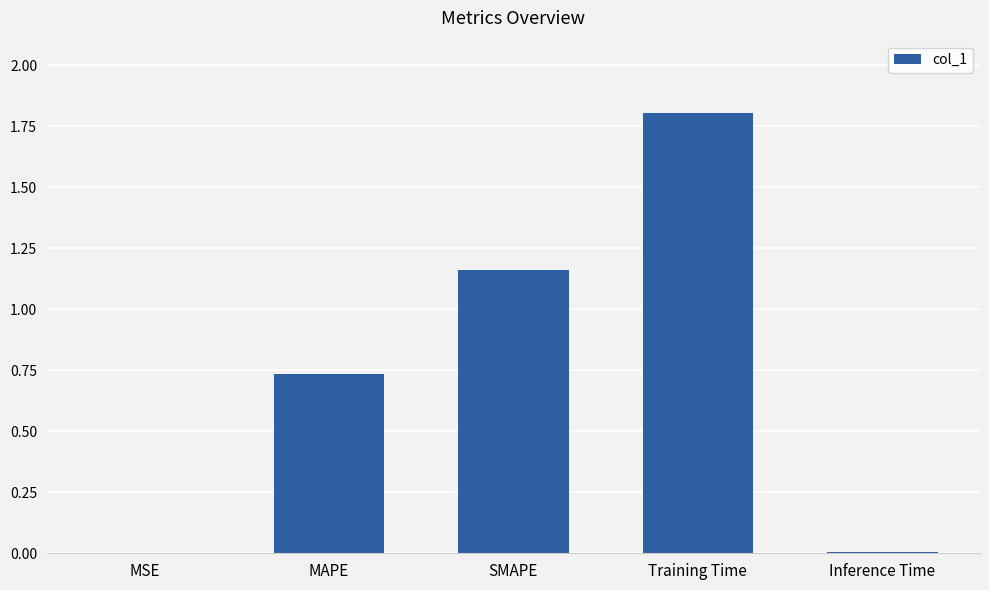

Are the bars horizontal?

No